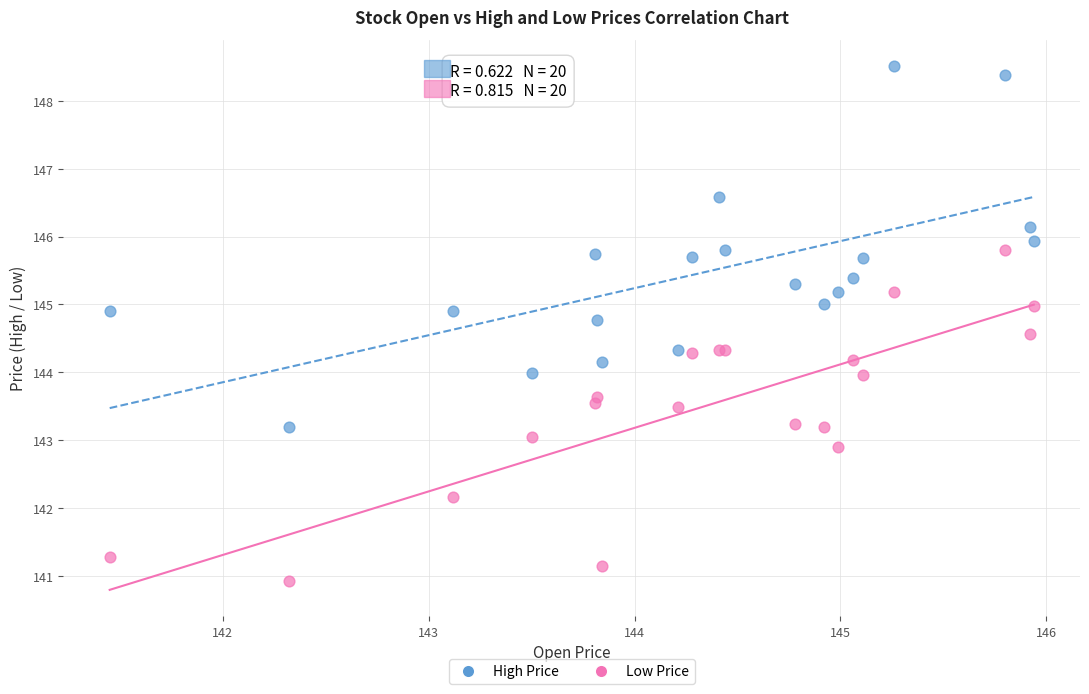

What are all the series names shown in the legend?

High Price, Low Price